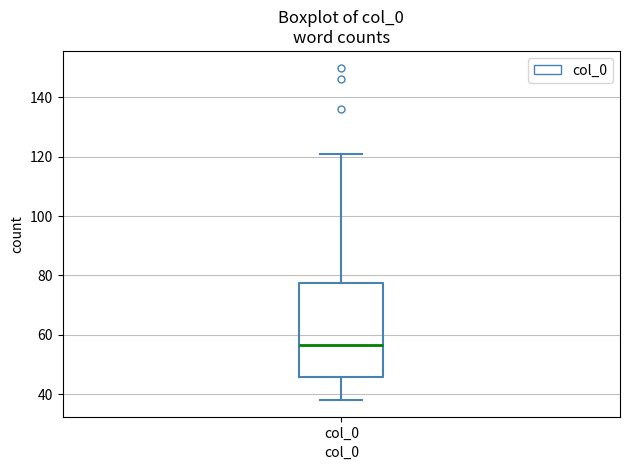

Read this box plot against the y-axis: the position of the median line, the range covered by the box, and the ends of both whiskers. The values are not printed on the chart, so give them approximately, as read against the axis.

median 56, box 46 to 78, whiskers 38 to 122